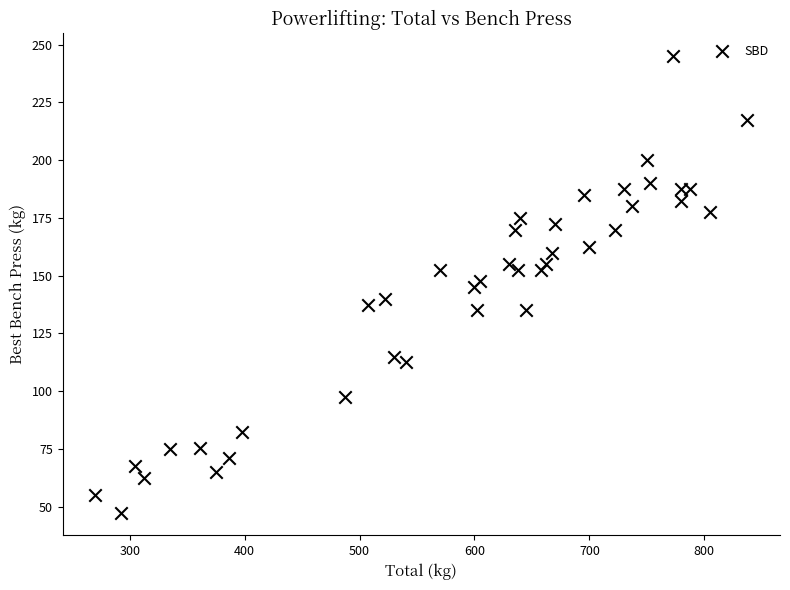

What is the range of Y values (max minus min)?

197.5